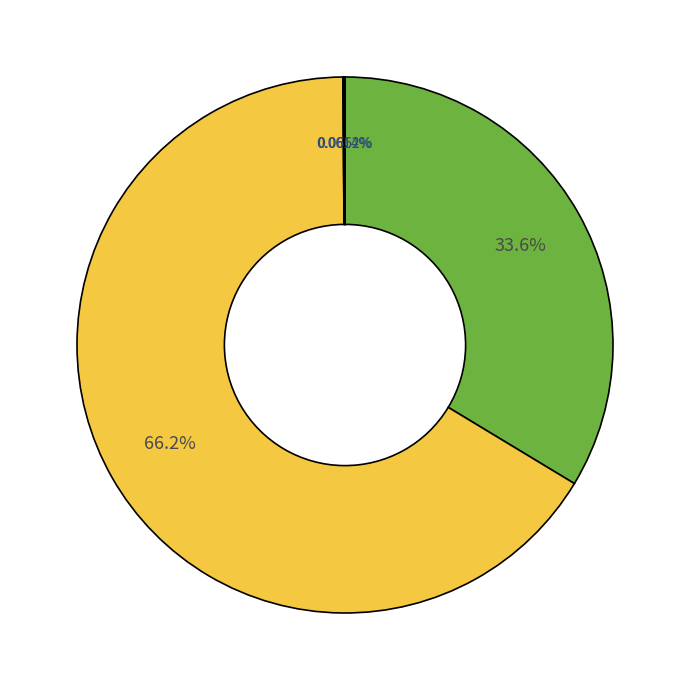

How many segments does this pie chart have?

5